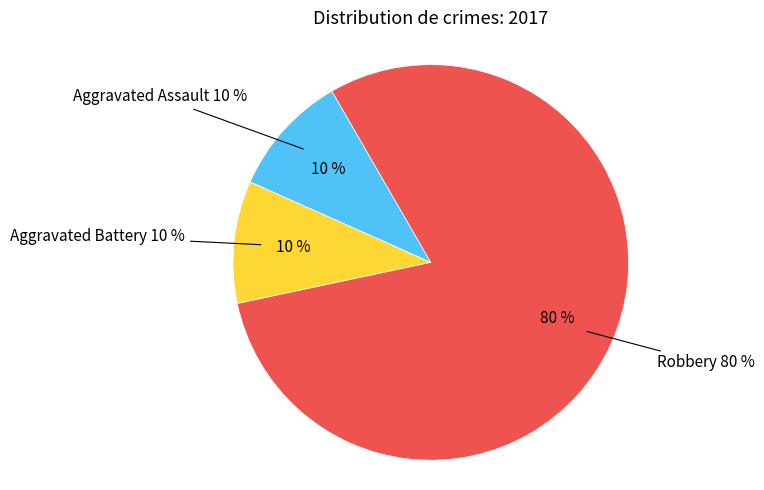

What percentage is the Aggravated Battery slice, to the nearest percent?

10%